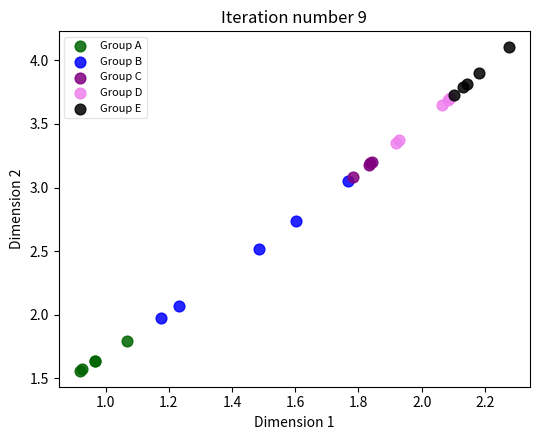

Which series has the widest spread of Y values?

Group B